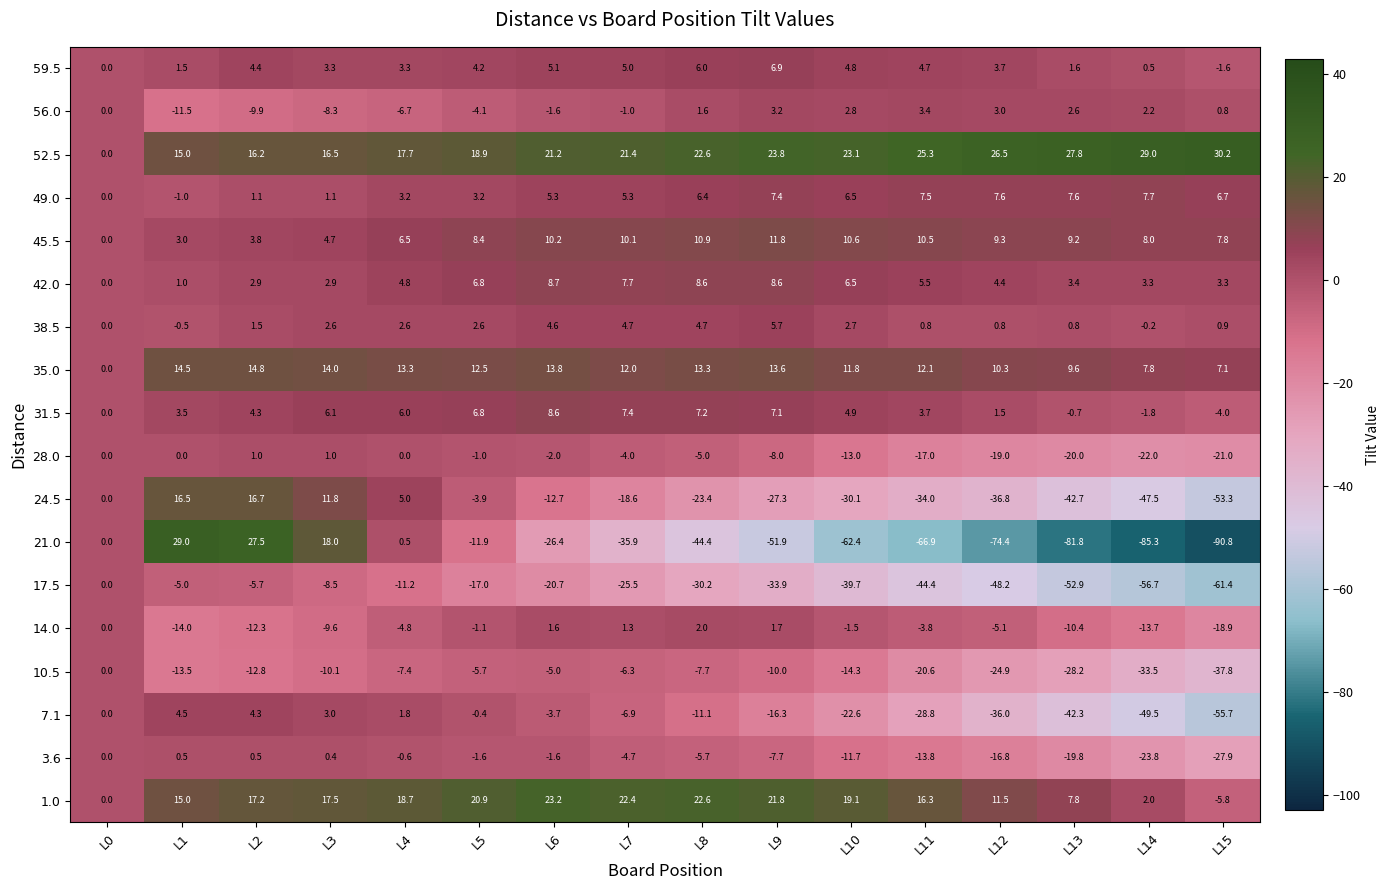

Read the 35.0 value at L6.

13.8